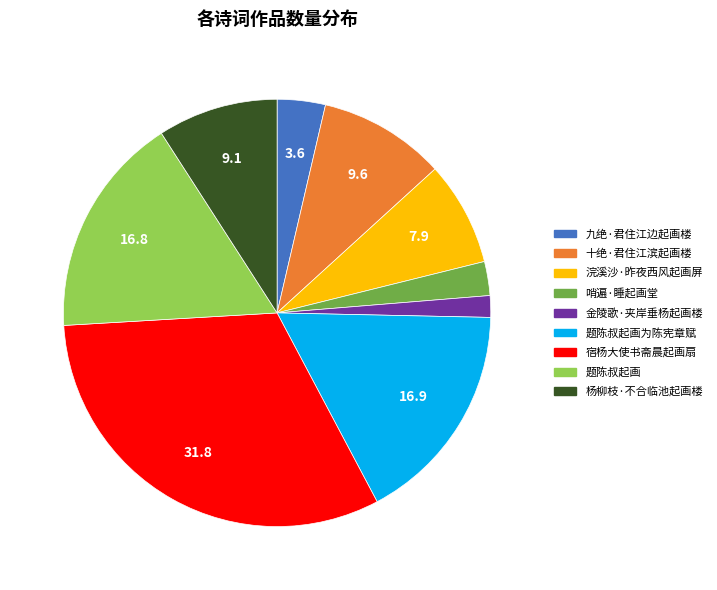

Between 浣溪沙·昨夜西风起画屏 and 十绝·君住江滨起画楼, which is larger?

十绝·君住江滨起画楼